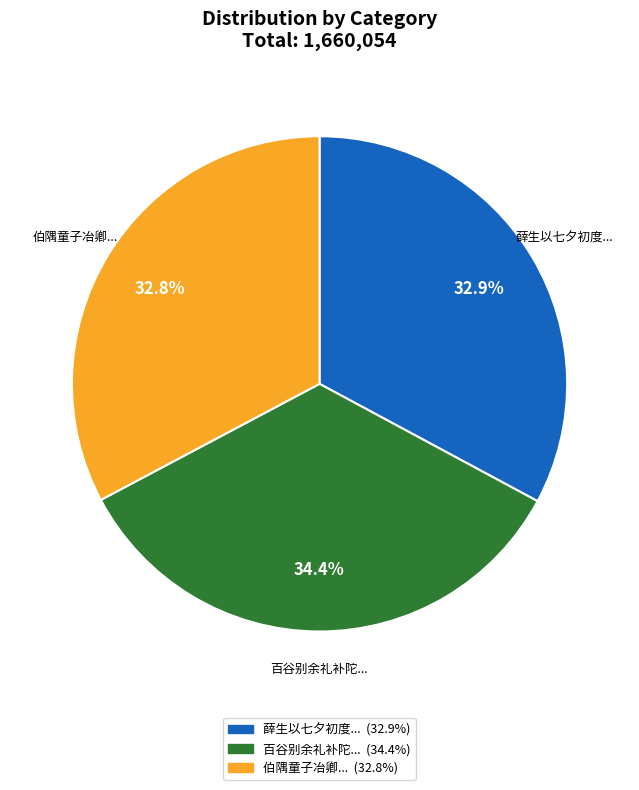

How many segments does this pie chart have?

3